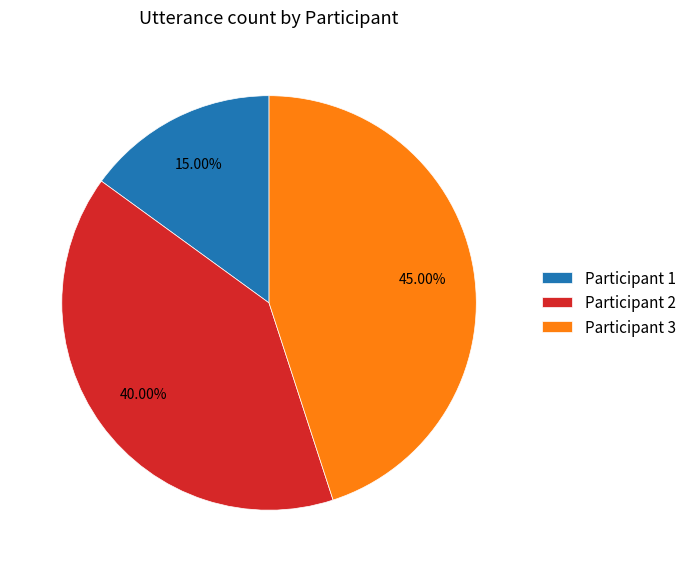

What percentage is NOT represented by Participant 1?

85.0%